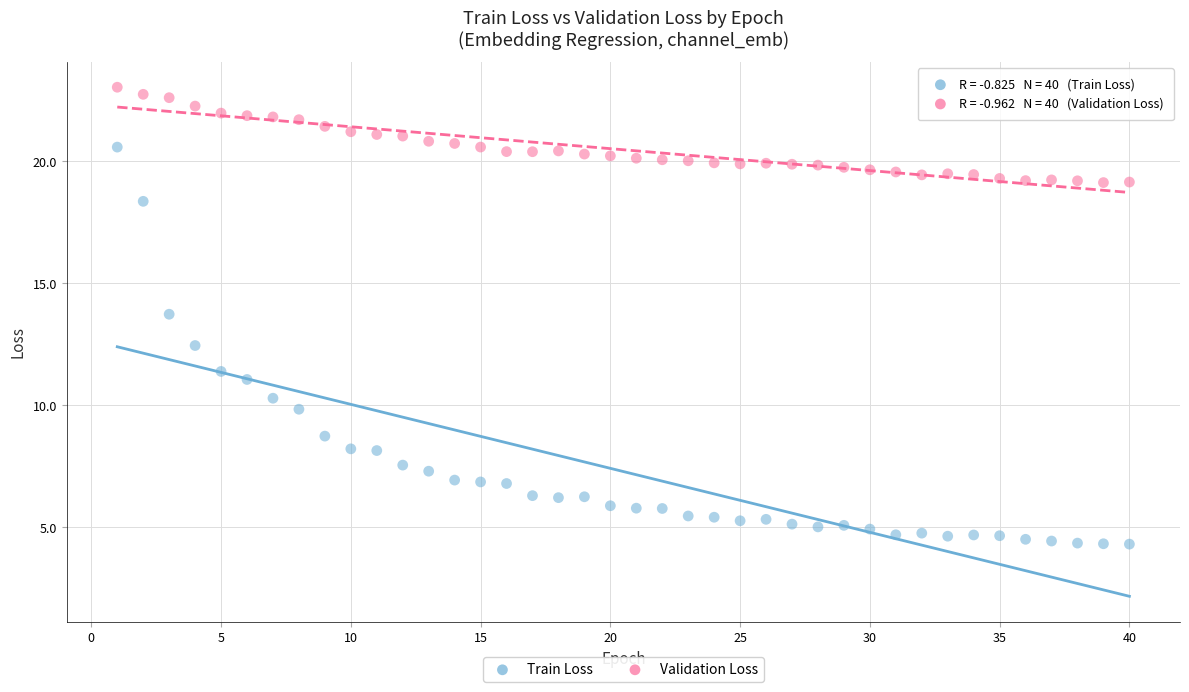

Across all data points, what is the range of Y values (max minus min)?

18.7